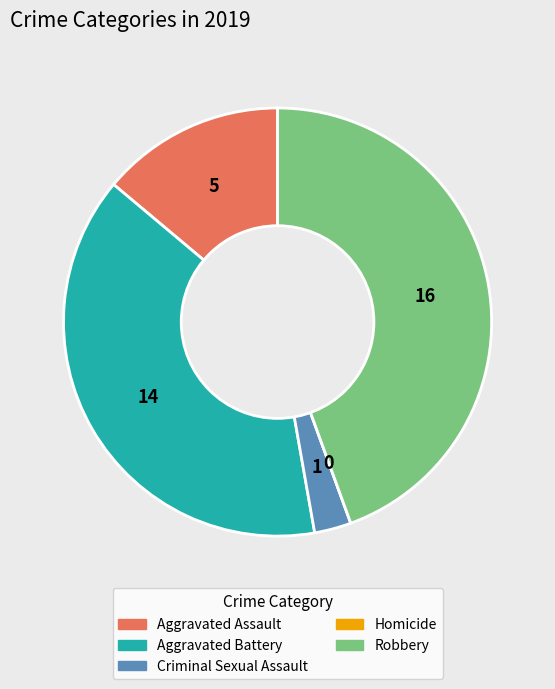

Which slice is the largest?

Robbery